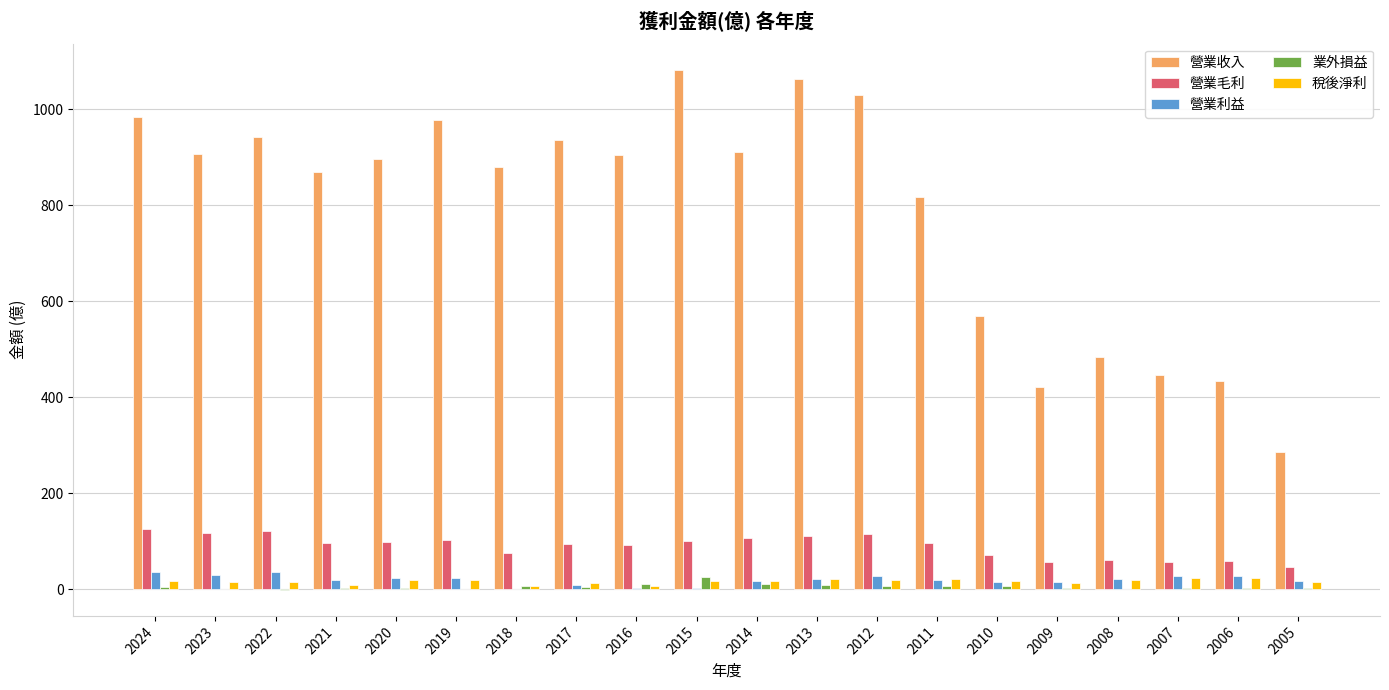

What value does the 業外損益 series have at 2014?

11.0